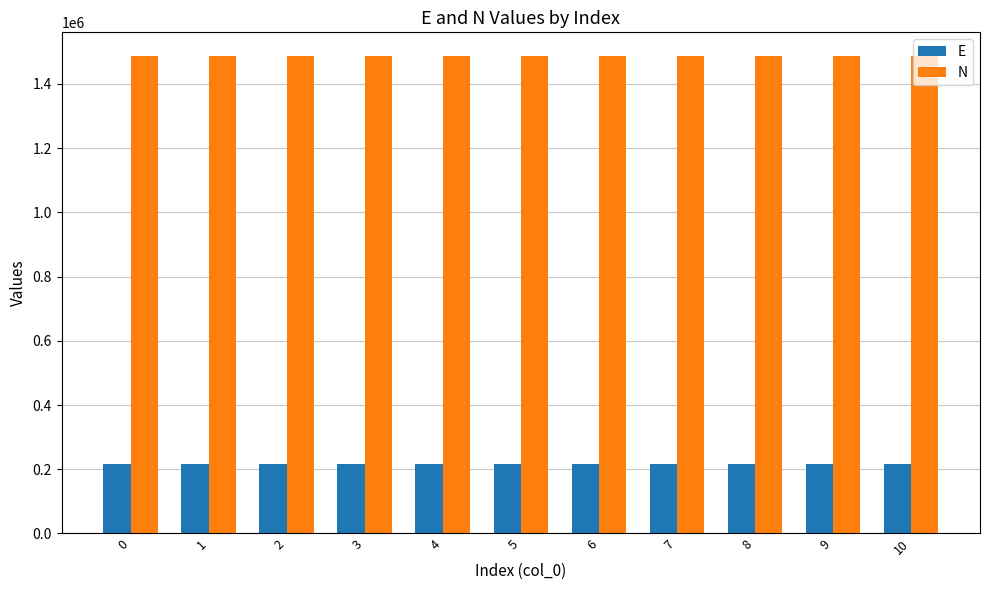

What is the difference between the highest and lowest values at 10?

1269383.8